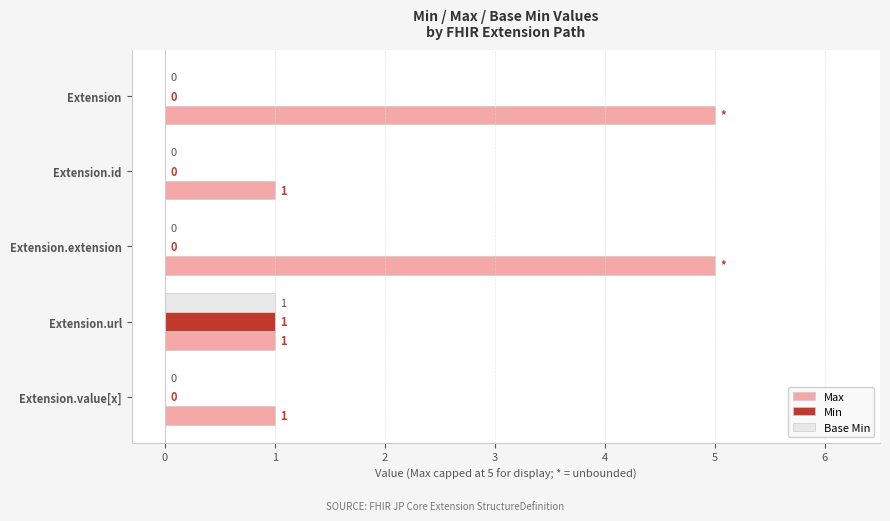

Is it true that Max equals 2 at Extension.url?

False